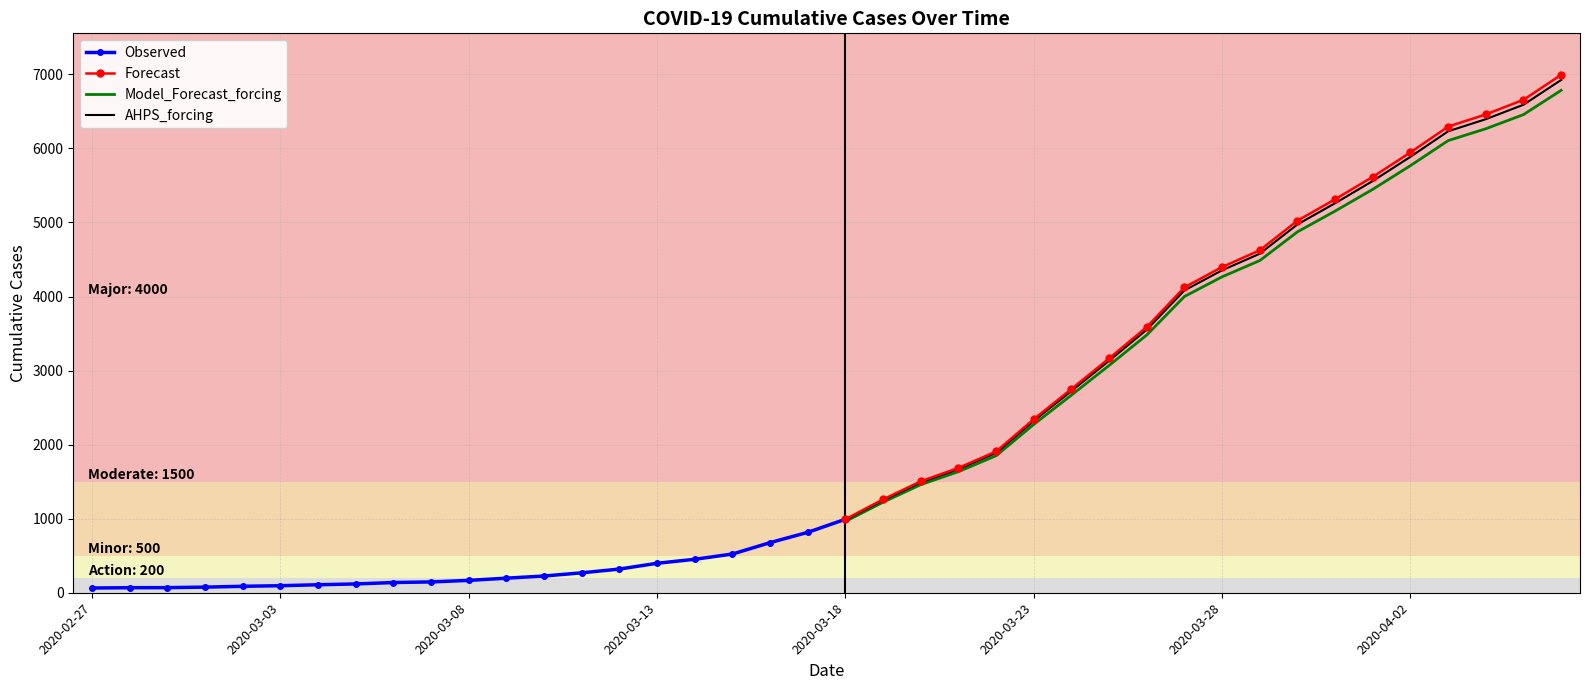

What position from the right is 2020-03-12?

26